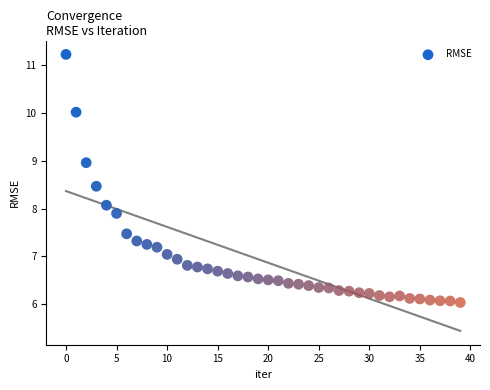

What is the range of Y values (max minus min)?

5.2